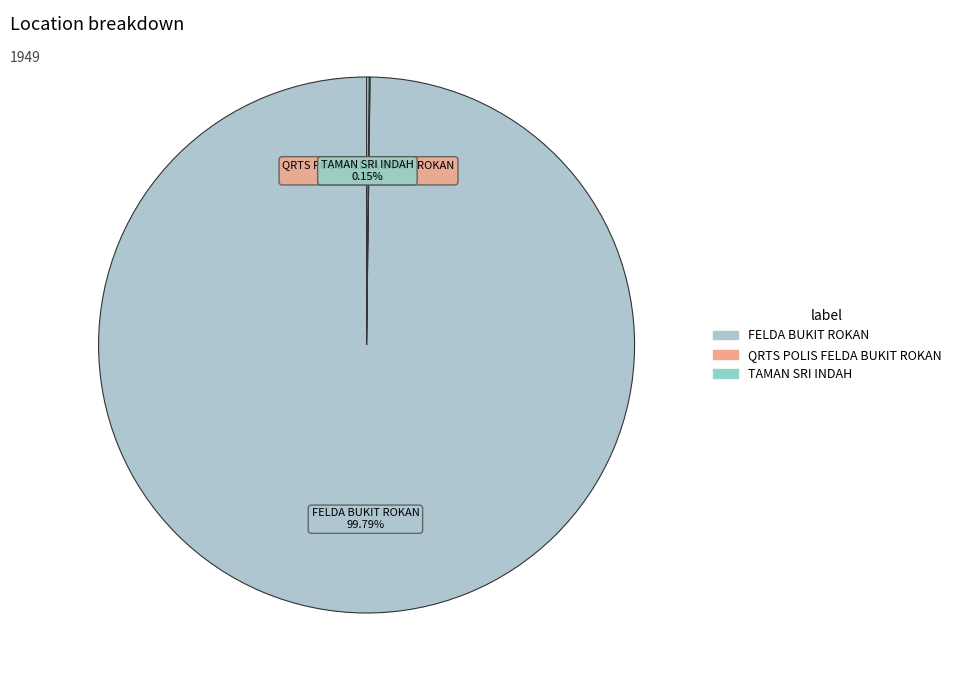

Which slice represents more than half of the pie?

FELDA BUKIT ROKAN